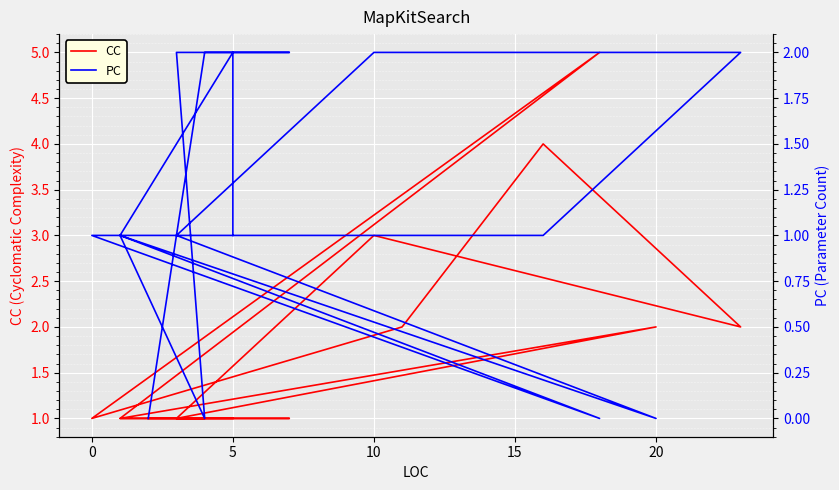

What are all the series names shown in the legend?

CC, PC